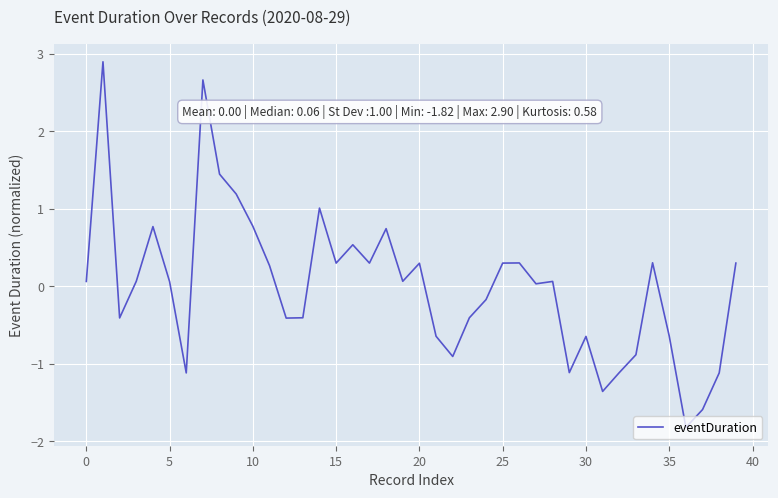

What is the difference between the maximum and minimum values?

4.7